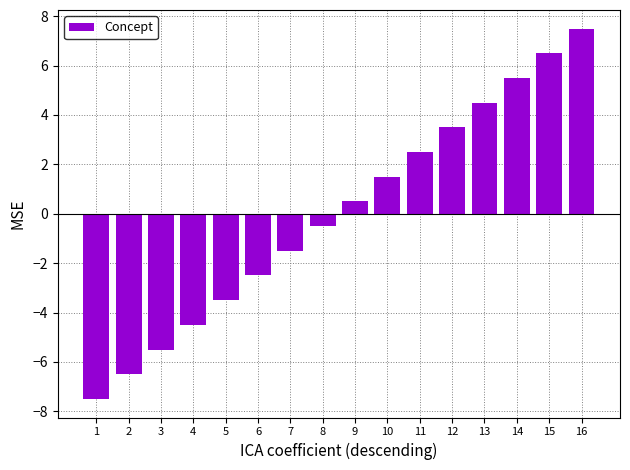

What is the minimum value shown in the chart?

-7.5